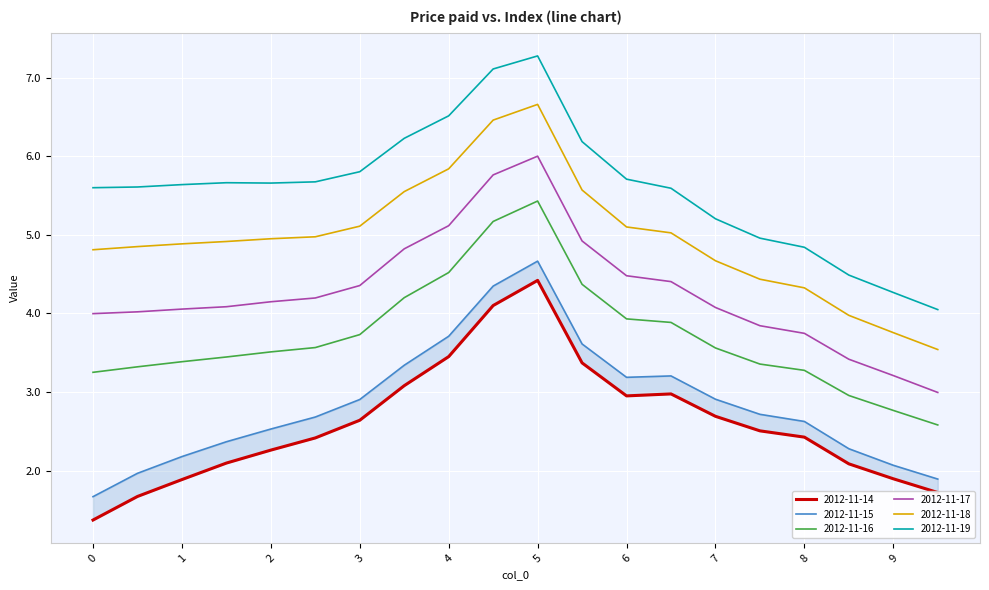

True or false: 2012-11-18 and 2012-11-14 cross at least once.

False